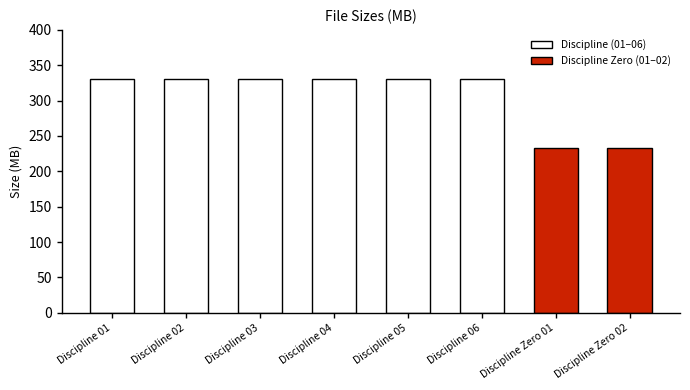

What position from the right is Discipline 04?

5